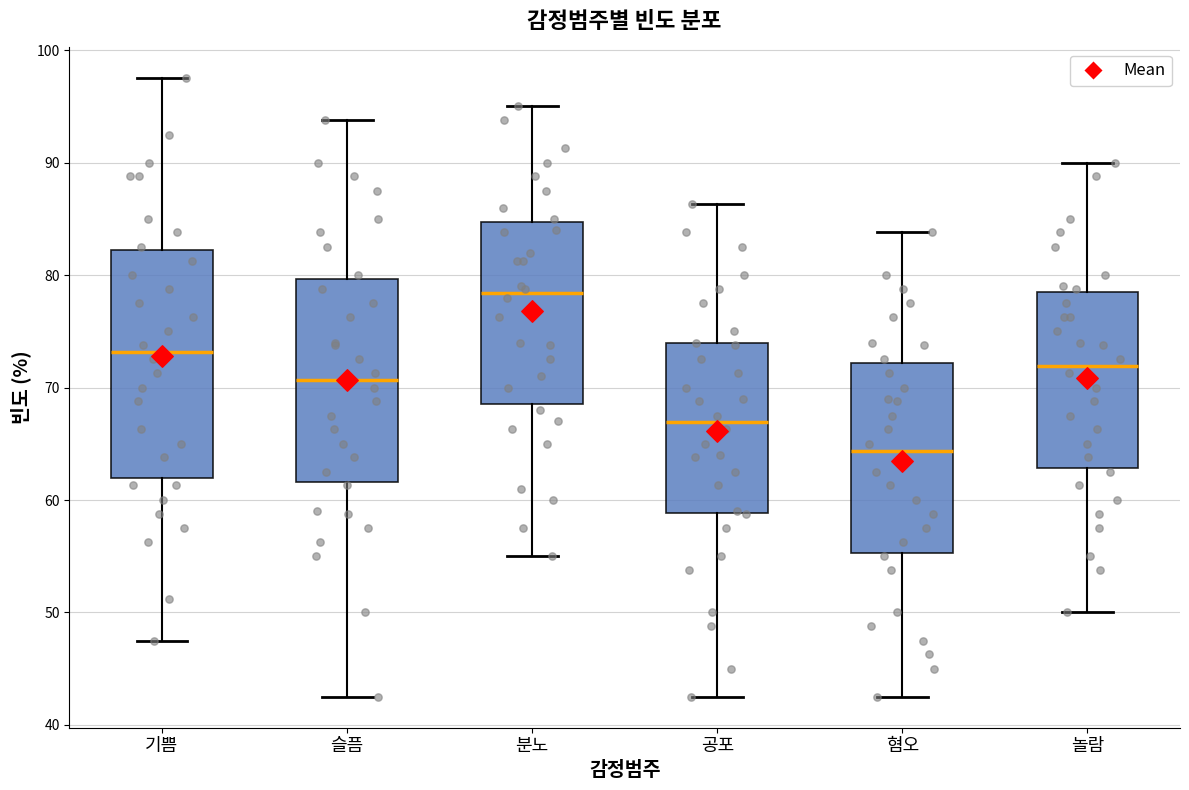

Reading left to right, transcribe this box plot: for each box, give where its median line is, the range the box spans, and where its two whiskers end, as read against the y-axis. The values are not printed on the chart, so give them approximately, as read against the axis.

기쁨: median 73, box 62 to 82, whiskers 48 to 98
슬픔: median 71, box 62 to 80, whiskers 43 to 94
분노: median 78, box 69 to 85, whiskers 55 to 95
공포: median 67, box 59 to 74, whiskers 43 to 86
혐오: median 64, box 55 to 72, whiskers 43 to 84
놀람: median 72, box 63 to 78, whiskers 50 to 90